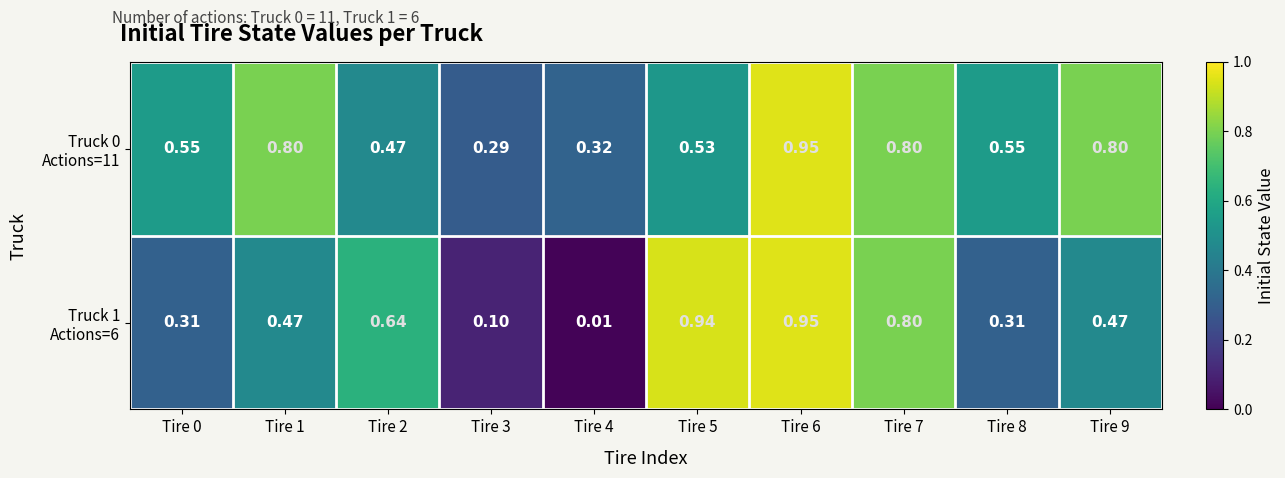

How many data points does each series have?

10